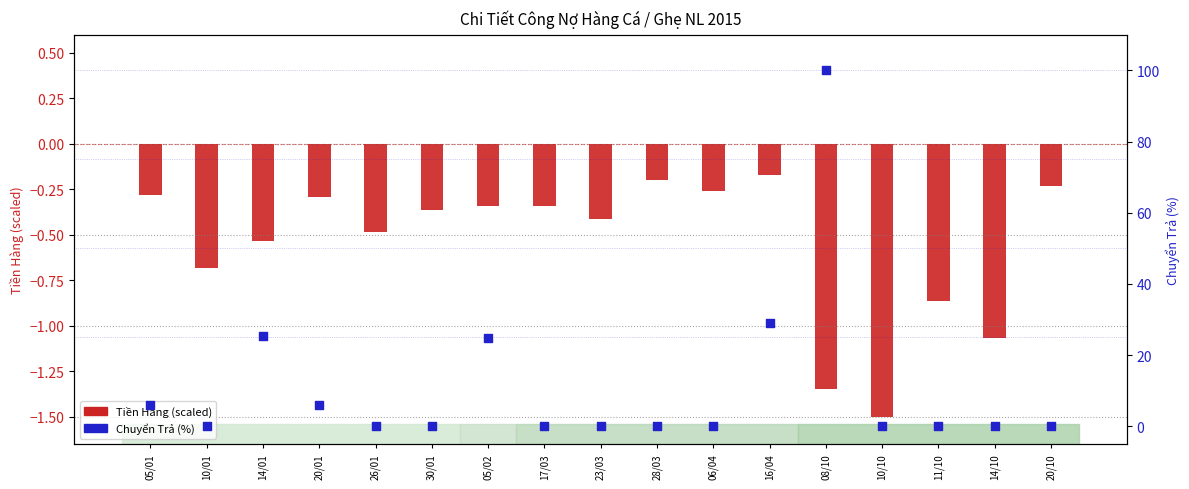

What is the total value across all series at 17/03?

-0.3